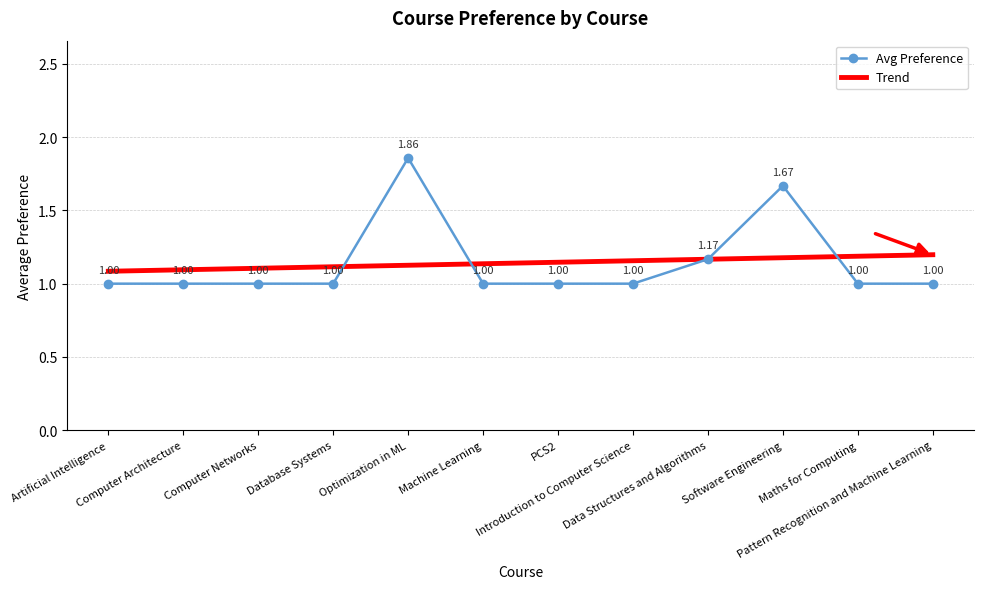

Reading right to left, extract all data points from this chart.

Pattern Recognition and Machine Learning=1.0	Maths for Computing=1.0	Software Engineering=1.7	Data Structures and Algorithms=1.2	Introduction to Computer Science=1.0	PCS2=1.0	Machine Learning=1.0	Optimization in ML=1.9	Database Systems=1.0	Computer Networks=1.0	Computer Architecture=1.0	Artificial Intelligence=1.0